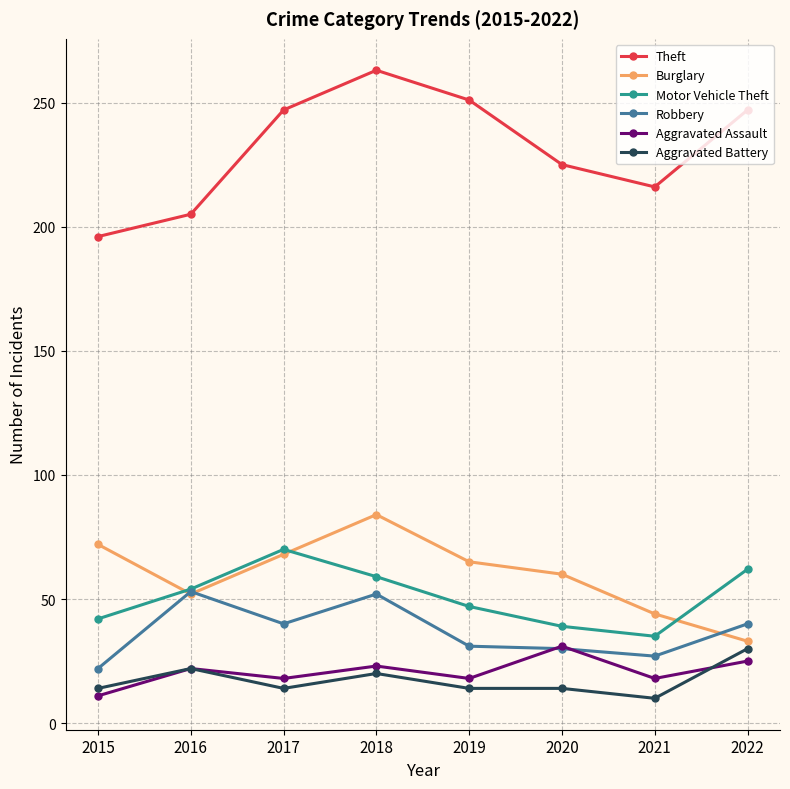

At which label does Aggravated Assault reach its peak?

2020